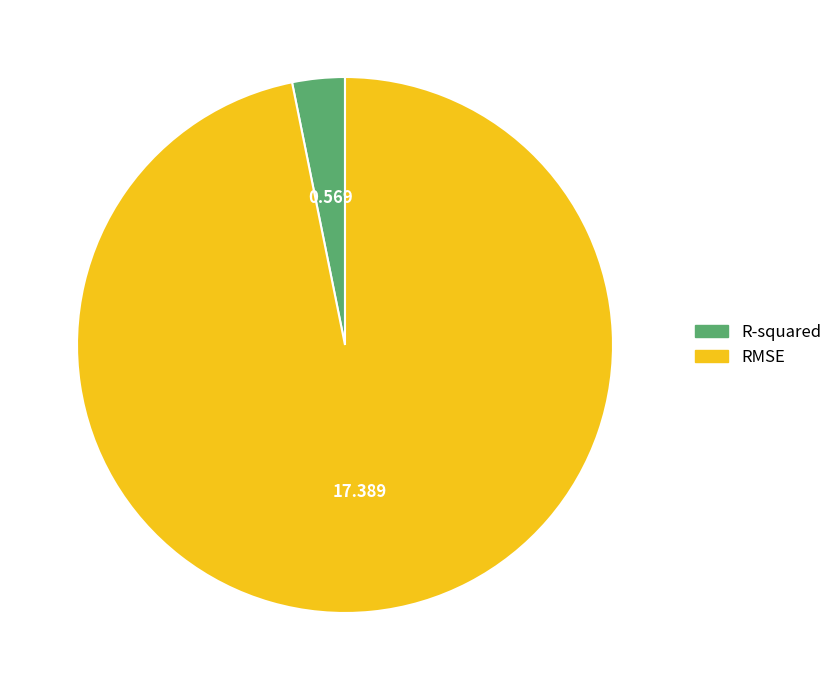

How many segments does this pie chart have?

2